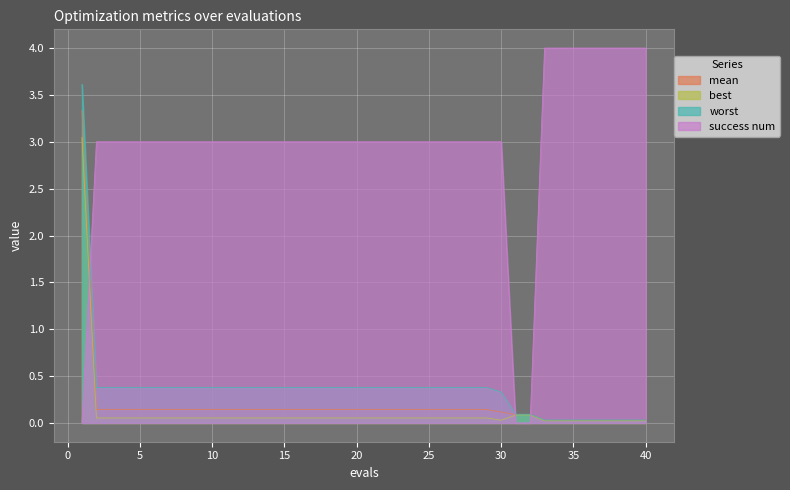

The value of success num at 2 is 0.7. True or false?

False